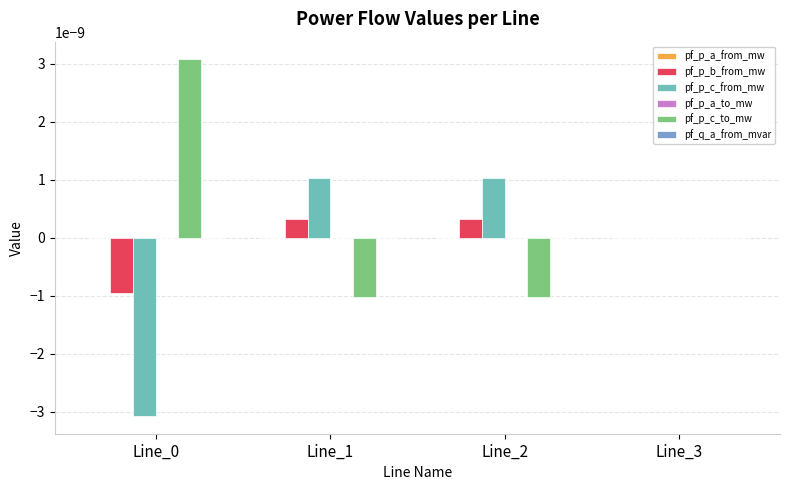

The pf_p_c_to_mw series shows -0.0 at Line_1. True or false?

True